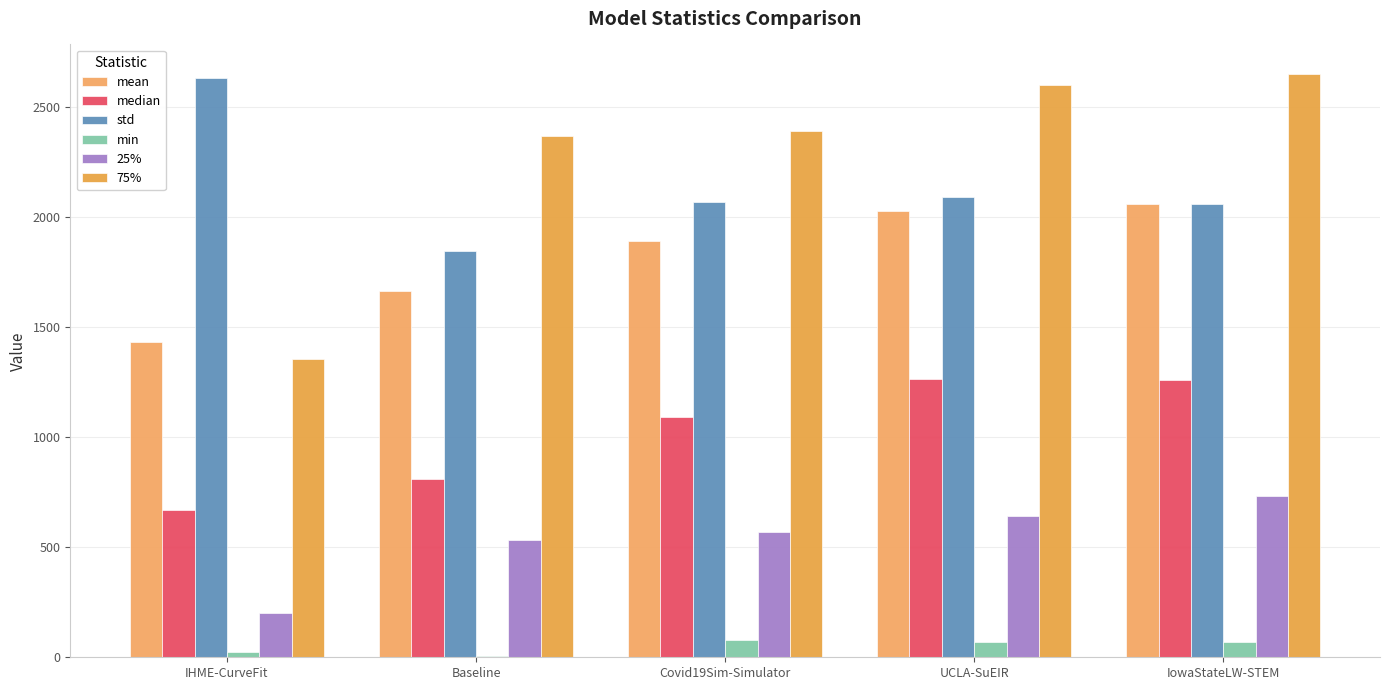

Which series has the largest total across all categories?

75%